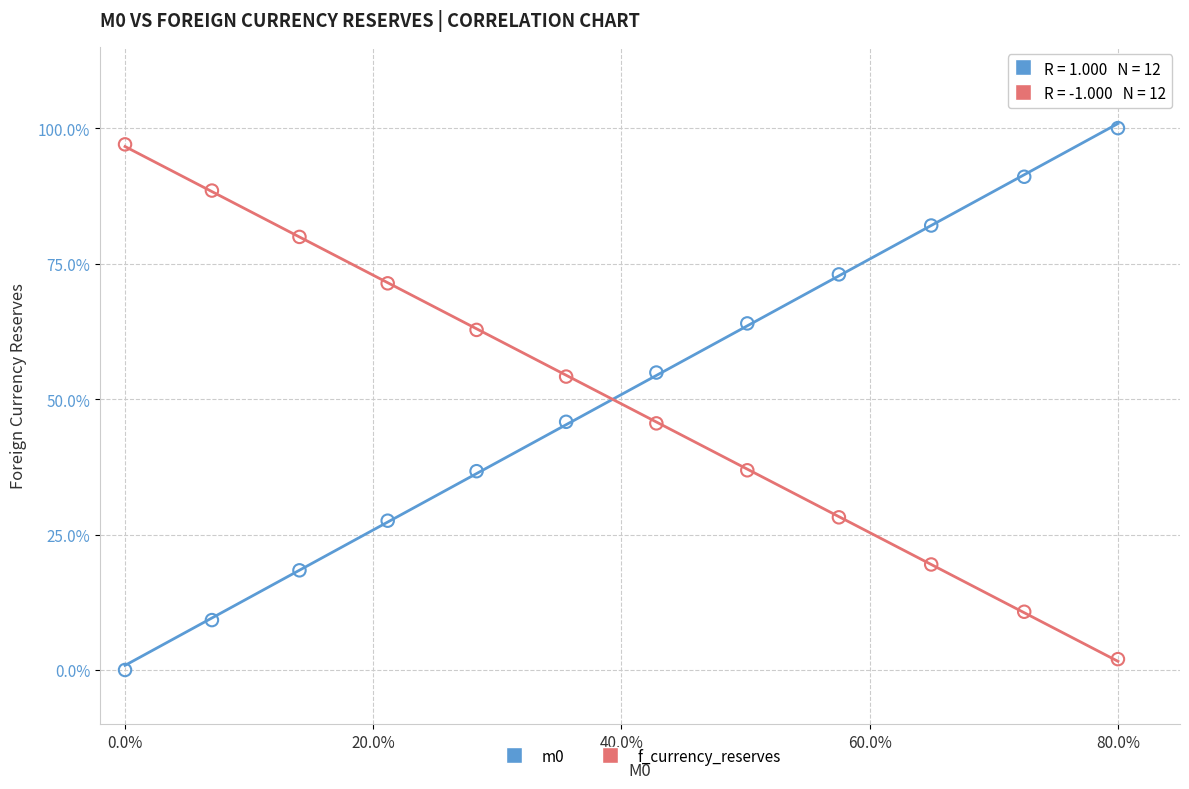

Across all data points, what is the range of Y values (max minus min)?

100.0